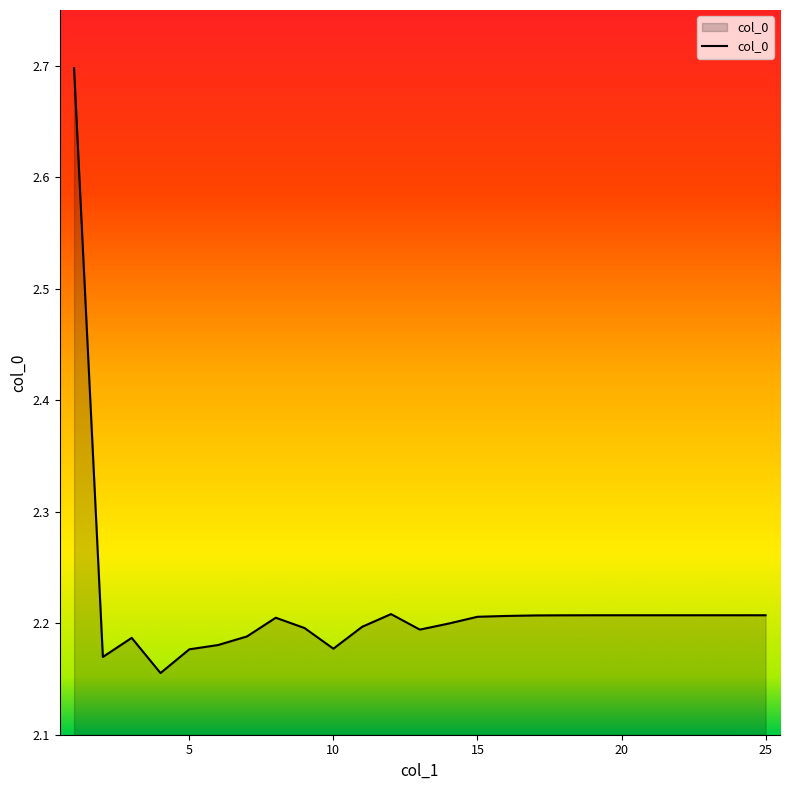

What is the difference between the maximum and minimum values?

0.5